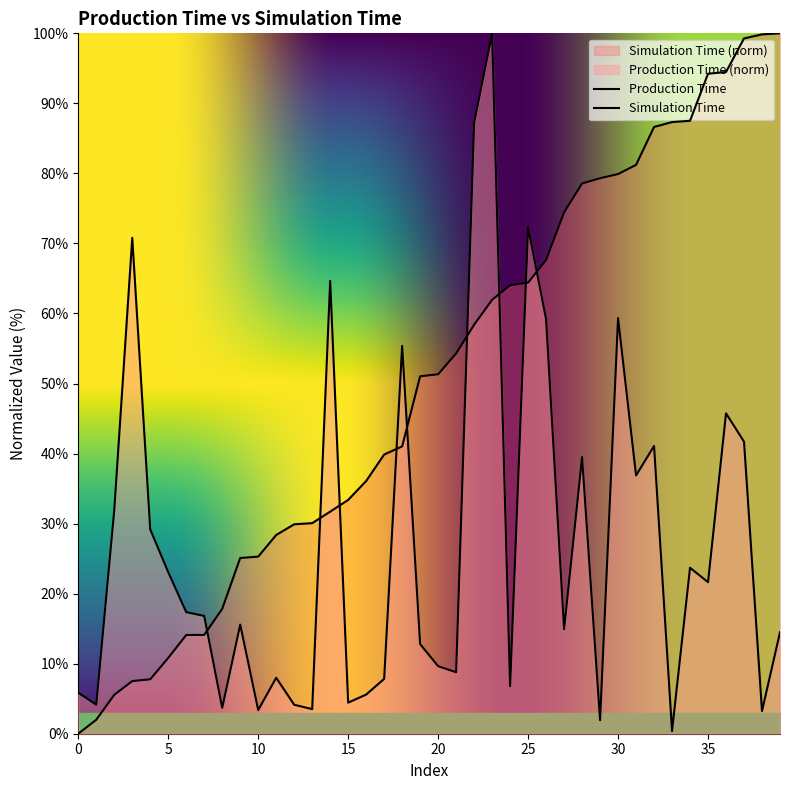

Between which two adjacent categories do Simulation Time and Production Time first intersect?

7 and 8